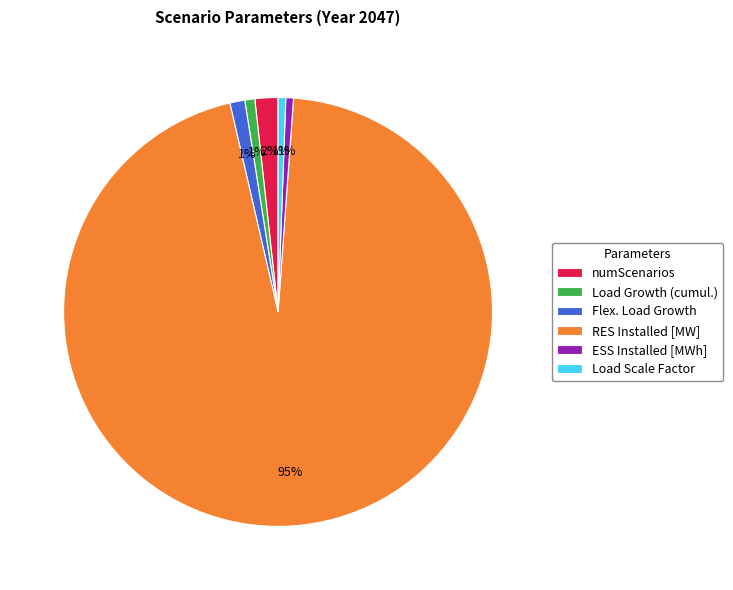

Do RES Installed [MW] and Load Growth (cumul.) together represent more than half of the pie?

Yes